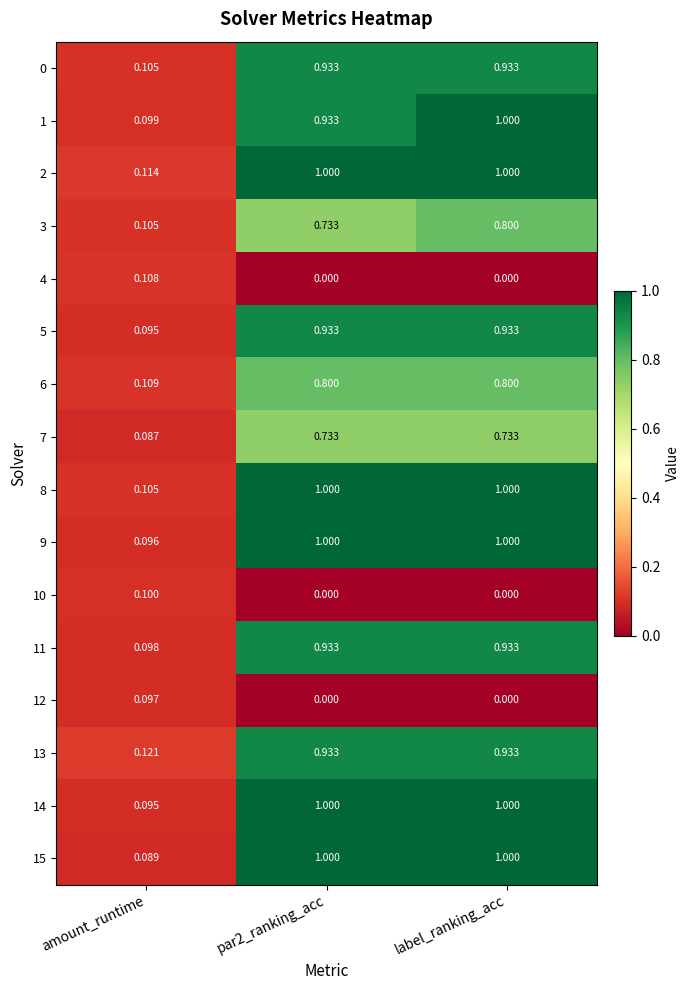

Is the value of 8 at label_ranking_acc greater than the value of 3 at amount_runtime?

Yes